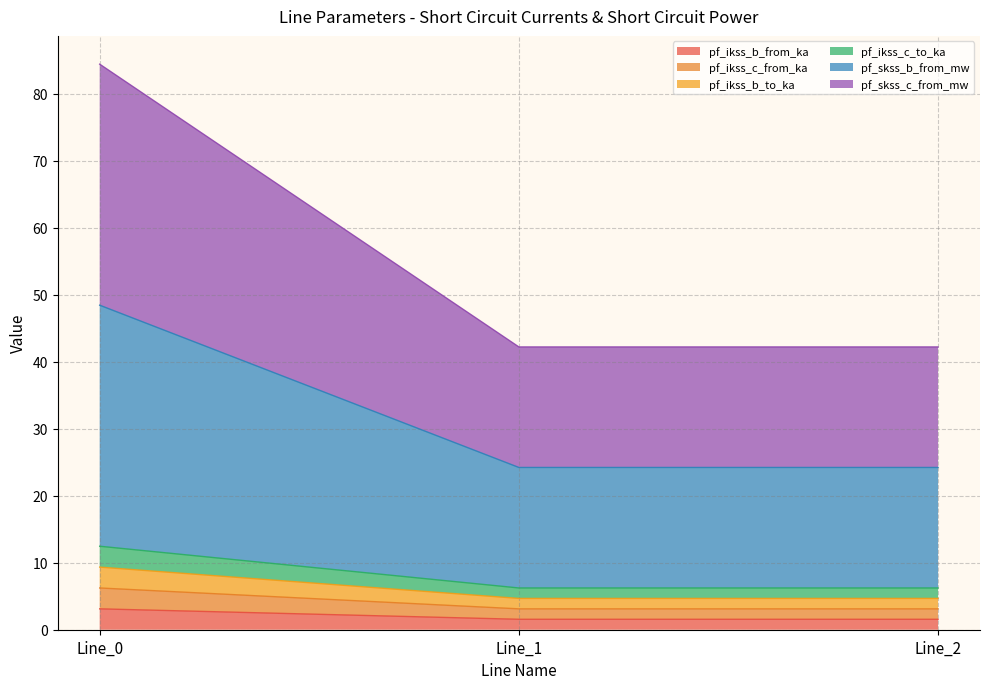

Between Line_0 and Line_1, which is larger?

Line_0